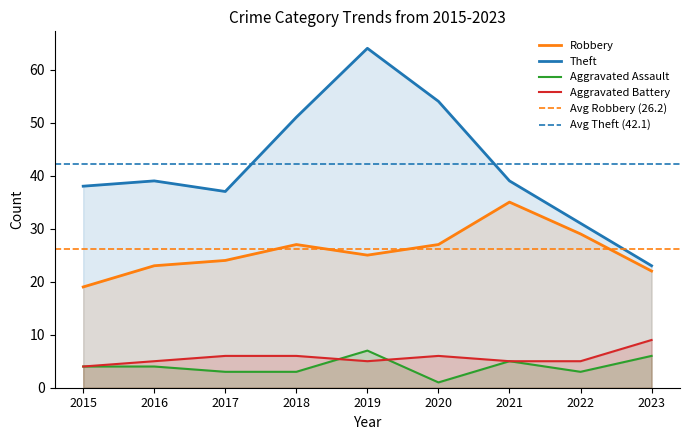

At which category does the chart reach its minimum across all series?

2020